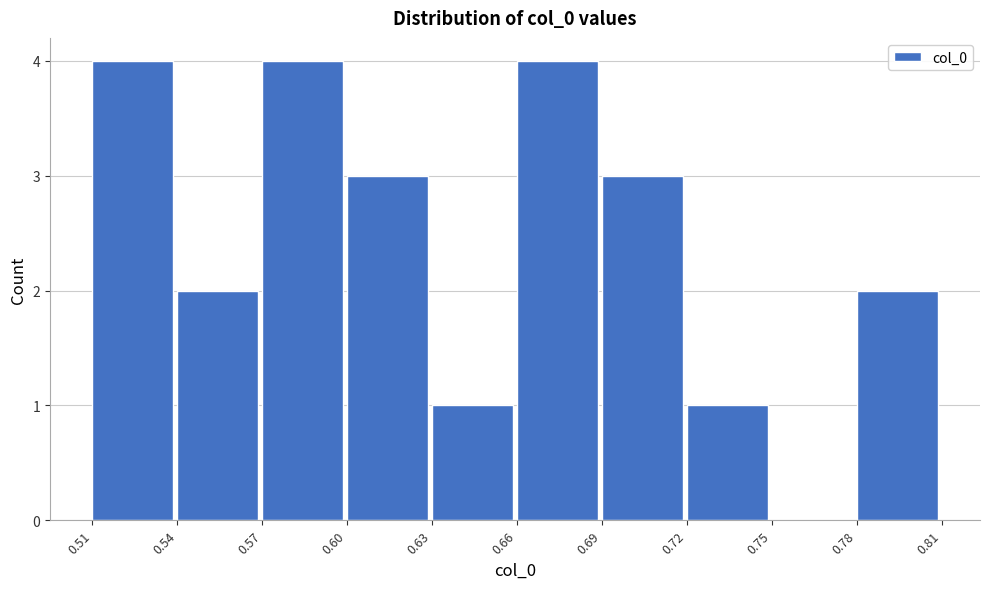

Reading left to right, transcribe all the data shown in this chart.

0.51=4	0.54=2	0.57=4	0.60=3	0.63=1	0.66=4	0.69=3	0.72=1	0.75=0	0.78=2